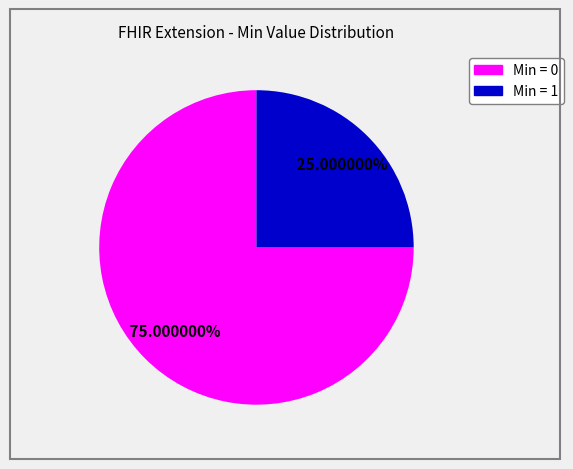

Is there any slice that represents more than half of the pie?

Yes